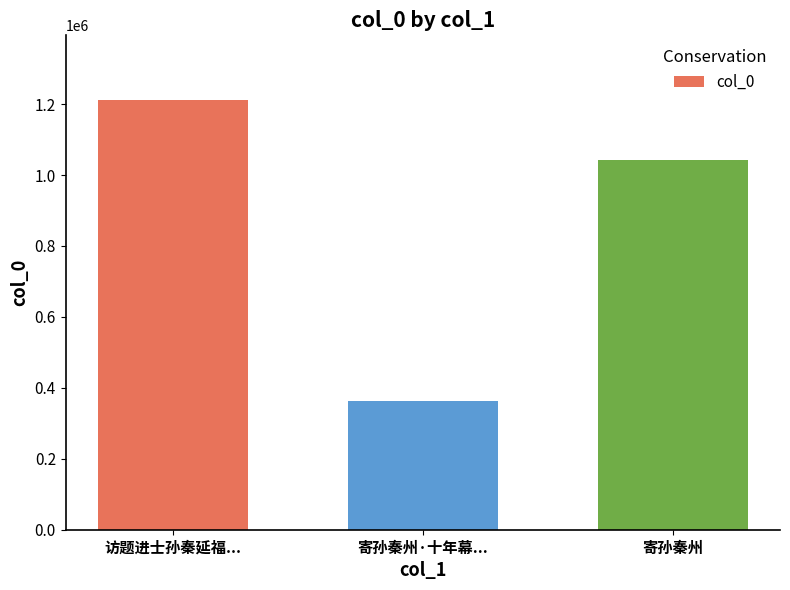

Where does the data first go above 1043488?

访题进士孙秦延福...